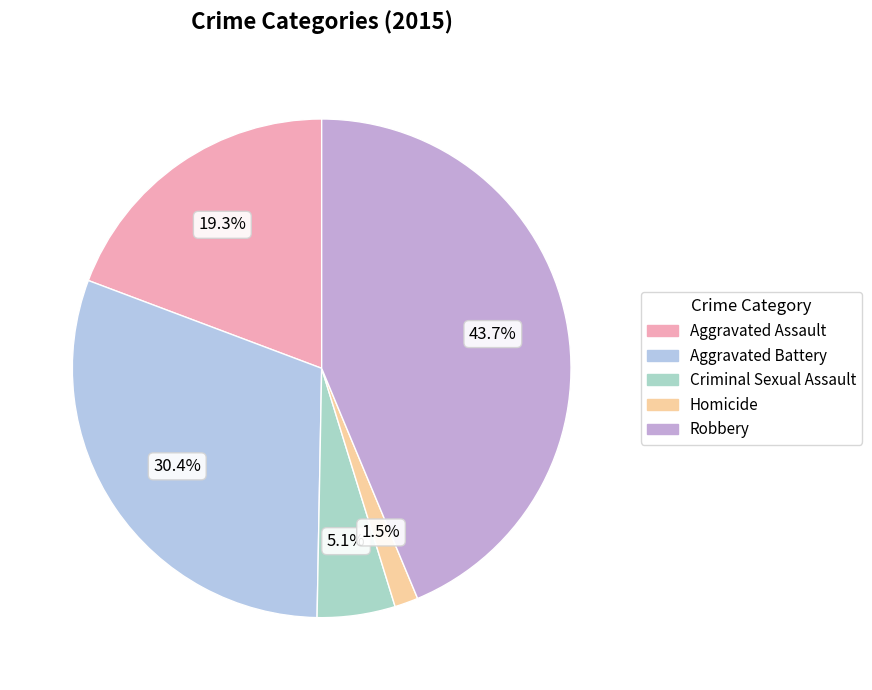

Does Criminal Sexual Assault represent more than half of the total?

No